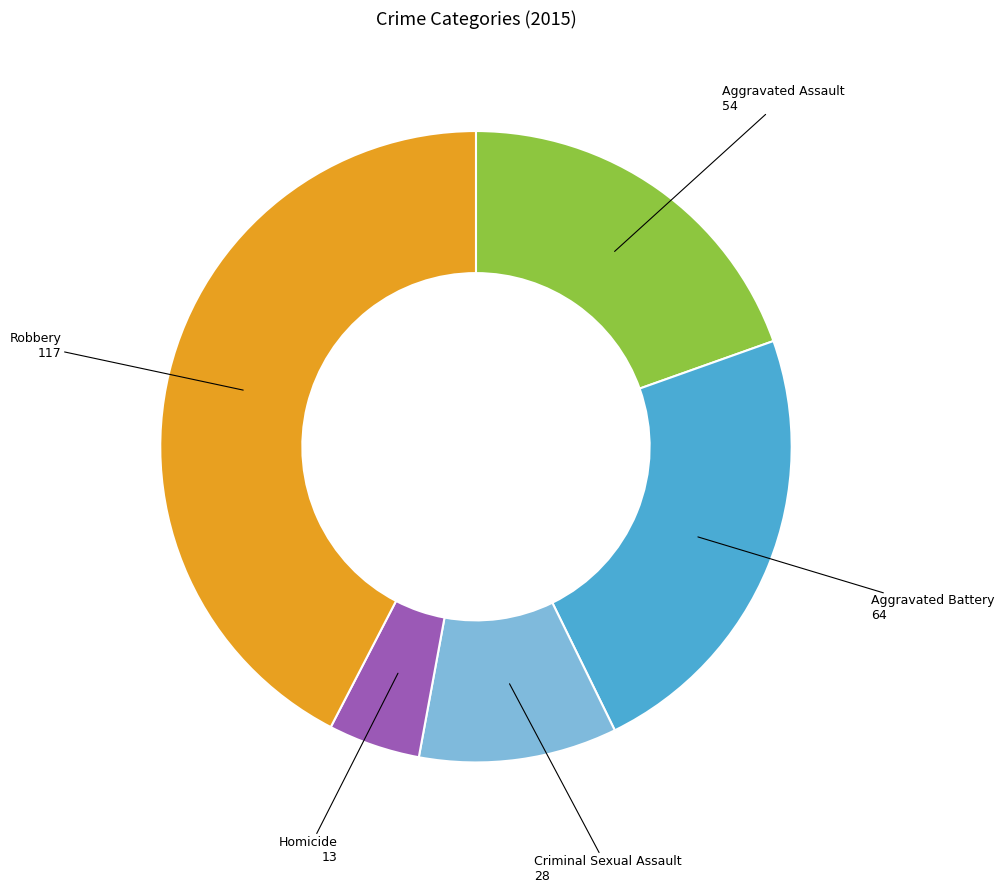

What is the smallest slice in the pie chart?

Homicide